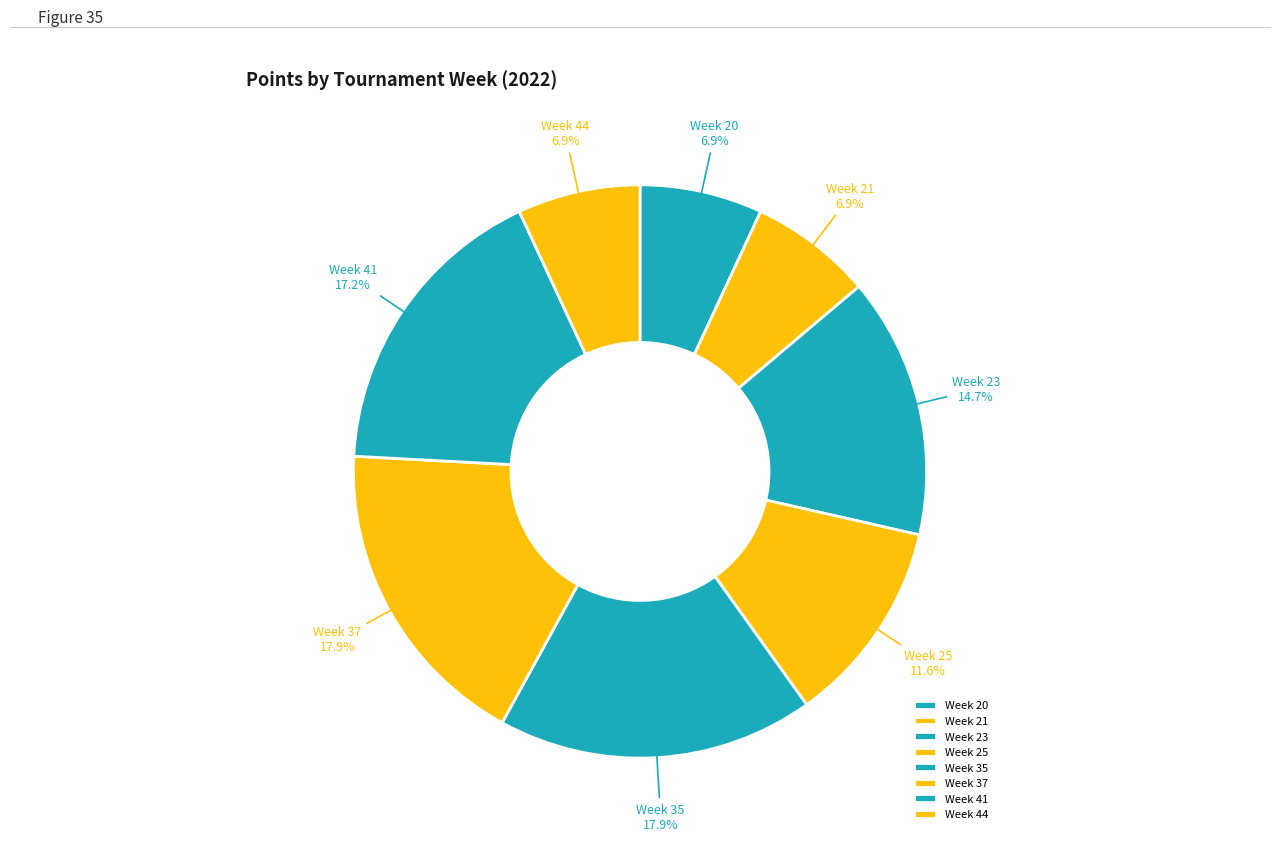

Approximately how many times larger is the value at Week 25 compared to Week 35?

0.6